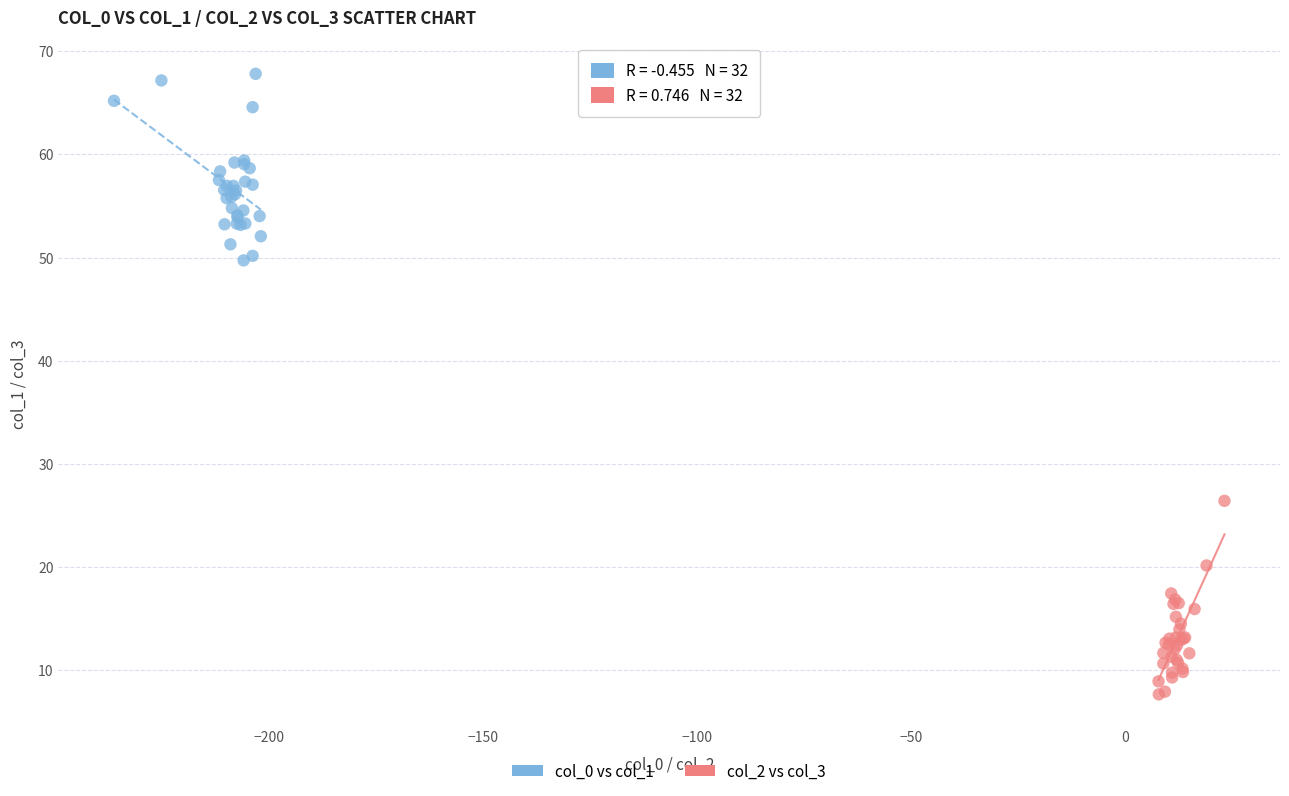

Which series contains the highest Y value?

col_0 vs col_1